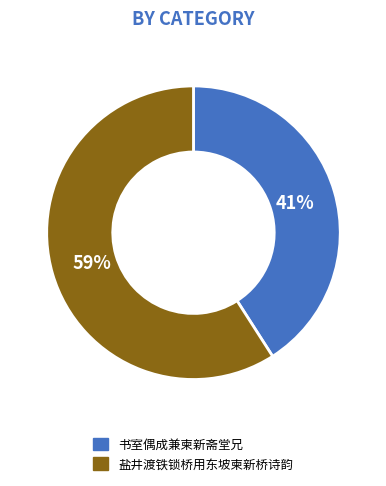

The 书室偶成兼柬新斋堂兄 slice represents 49% of the pie. True or false?

False